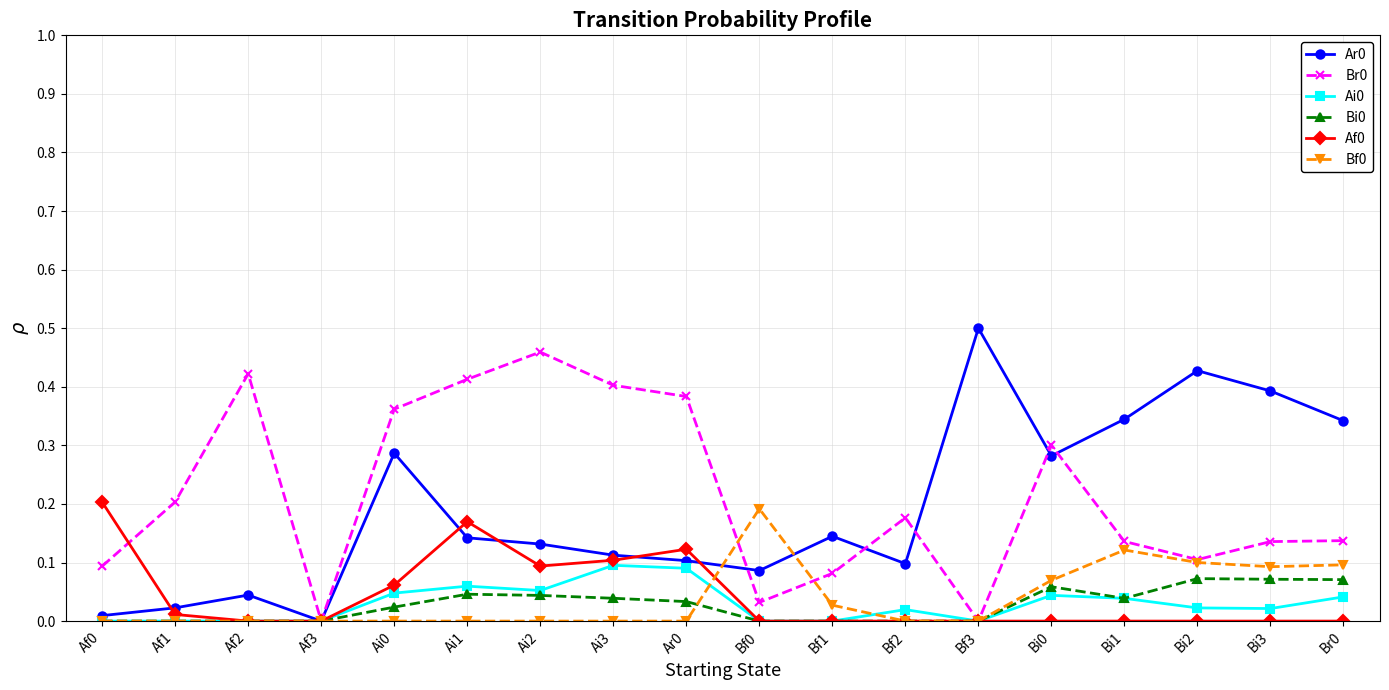

What position from the left is Bi0?

14